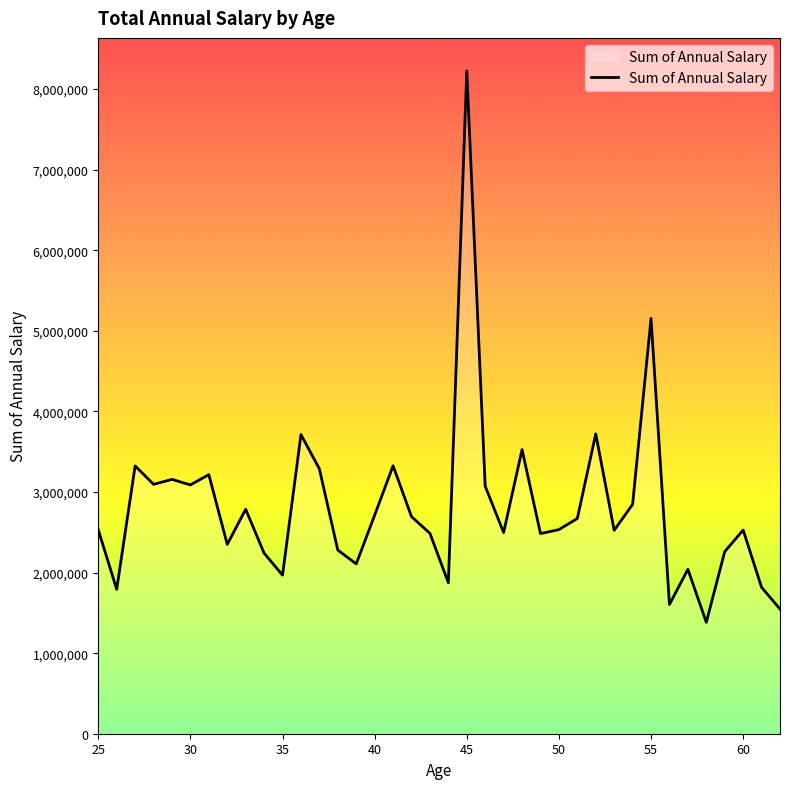

What is the minimum value shown in the chart?

1382848